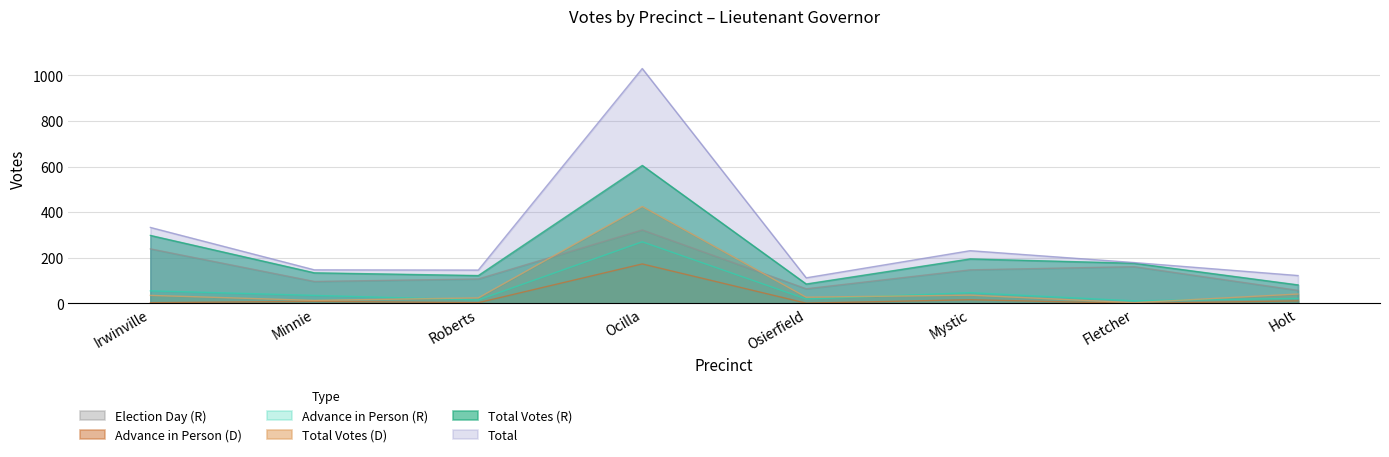

What is the difference between the second highest and minimum values in the Election Day (R) series?

182